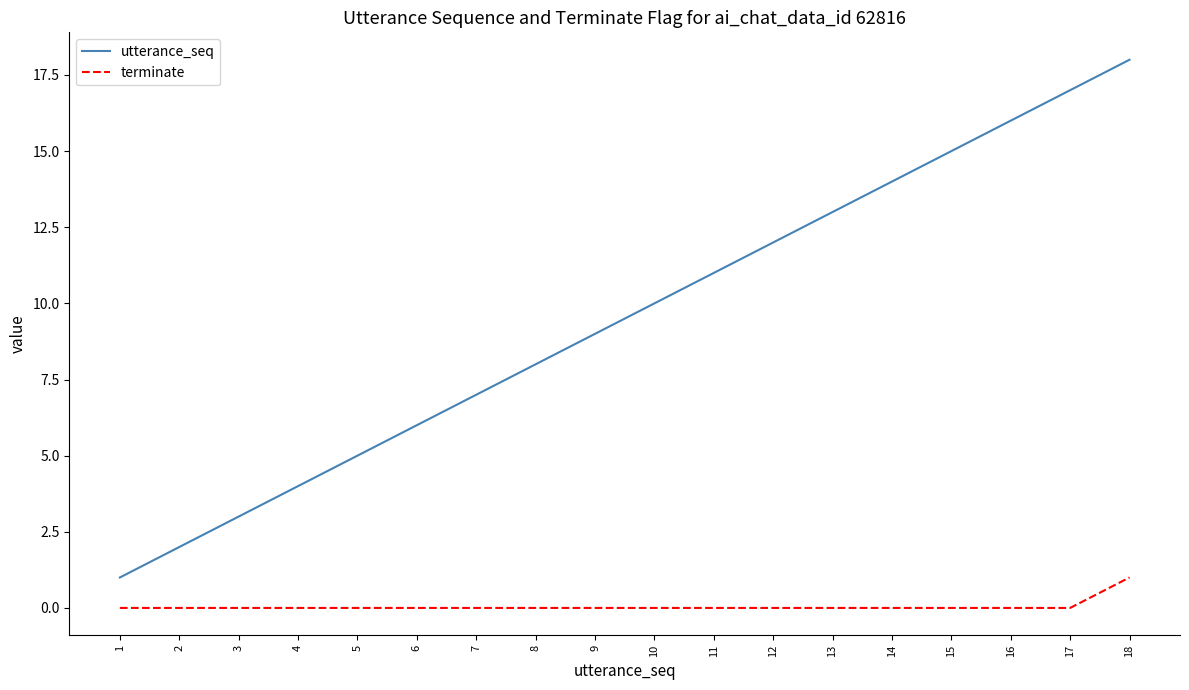

At which category does the chart reach its peak across all series?

18